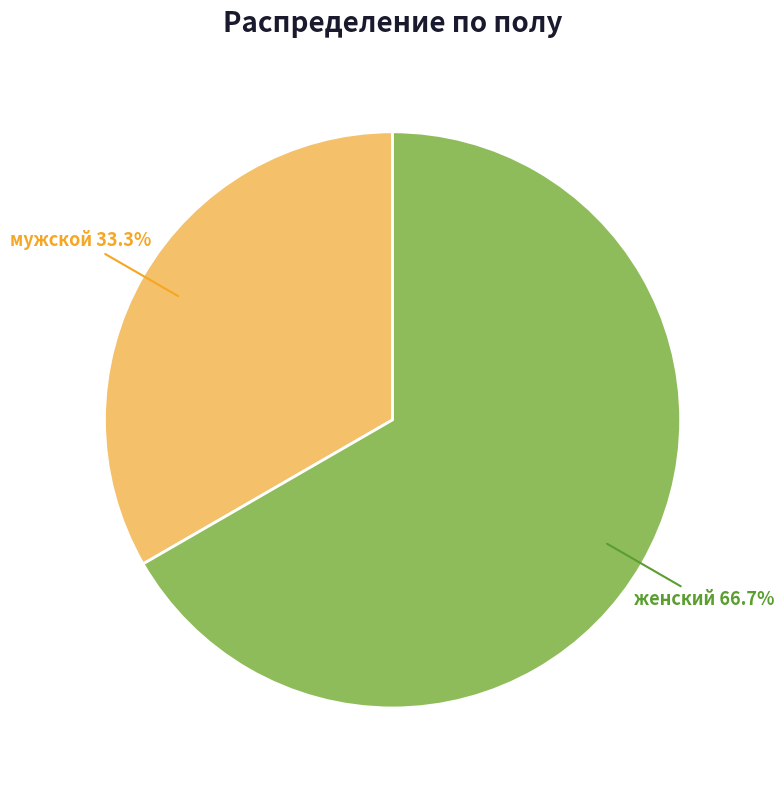

Does женский account for over 50% of the chart?

Yes